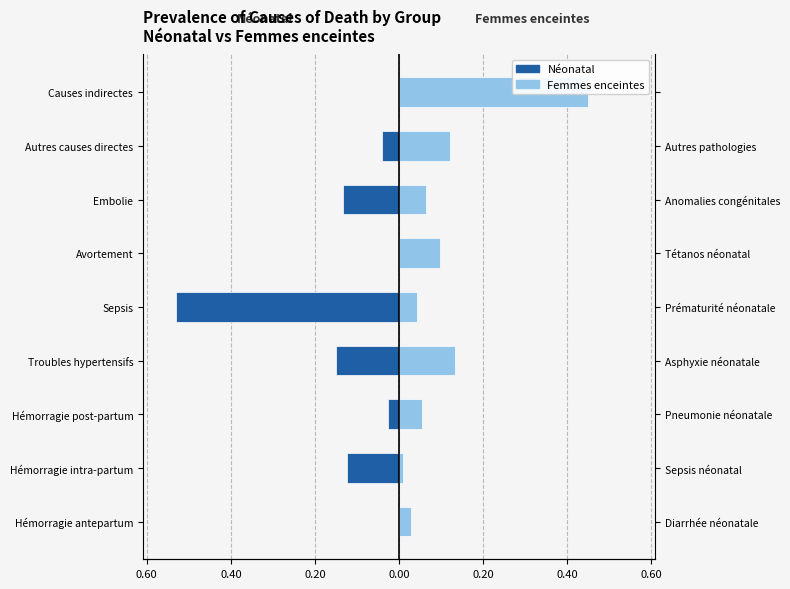

Rank the series at Hémorragie post-partum from lowest to highest value.

Néonatal, Femmes enceintes